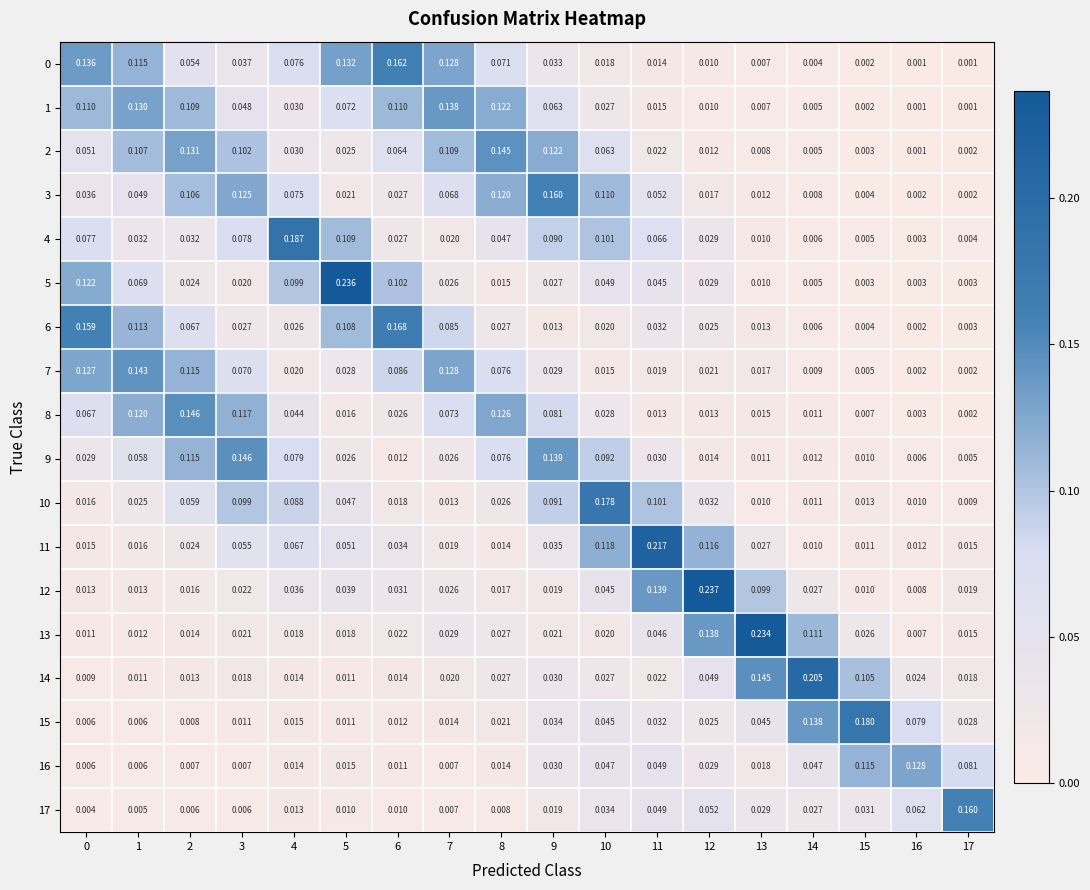

Is the value of 15 at 3 greater than the value of 14 at 6?

No